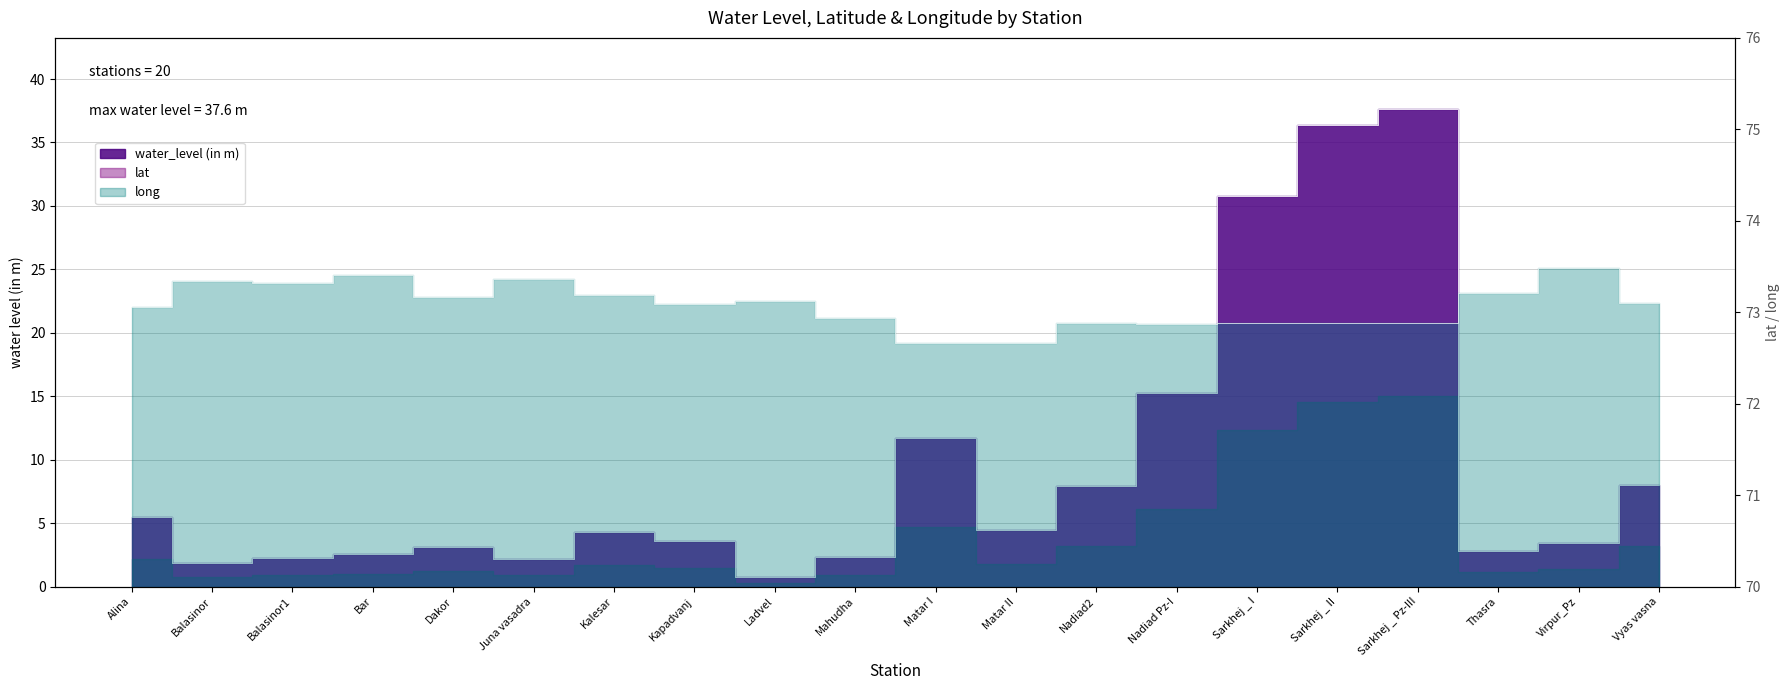

What is the minimum value shown in the chart?

0.8